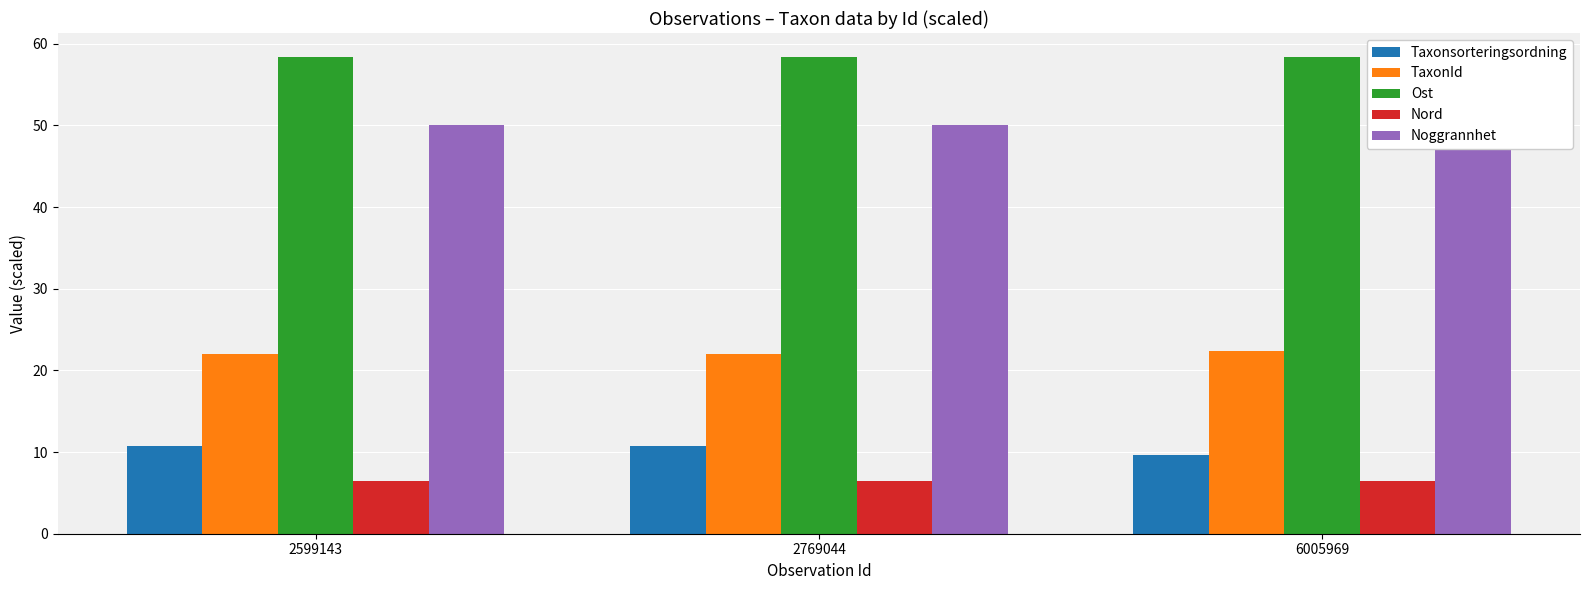

At which category does the chart reach its peak across all series?

6005969